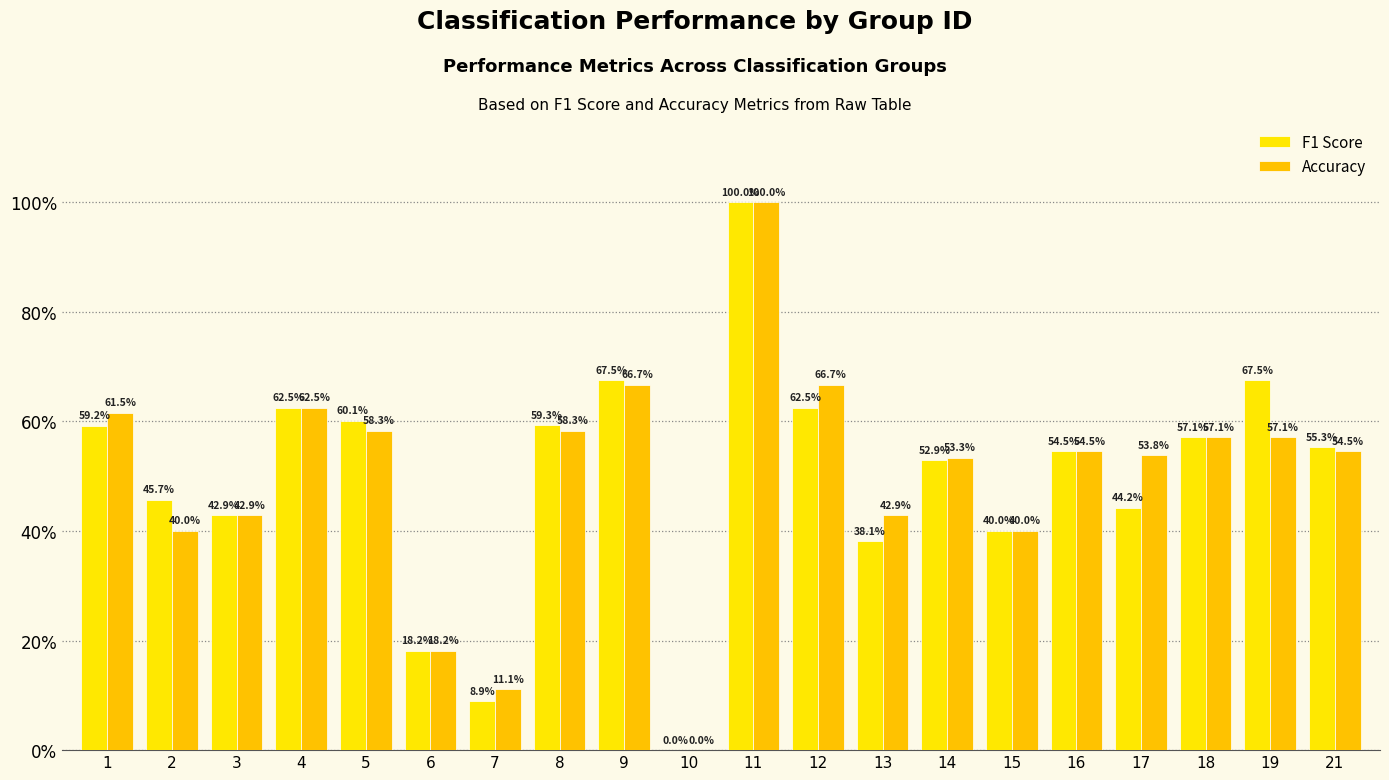

Reading right to left, transcribe all the data shown in this chart.

F1 Score: 0.6	0.7	0.6	0.4	0.5	0.4	0.5	0.4	0.6	1.0	0.0	0.7	0.6	0.1	0.2	0.6	0.6	0.4	0.5	0.6
Accuracy: 0.5	0.6	0.6	0.5	0.5	0.4	0.5	0.4	0.7	1.0	0.0	0.7	0.6	0.1	0.2	0.6	0.6	0.4	0.4	0.6